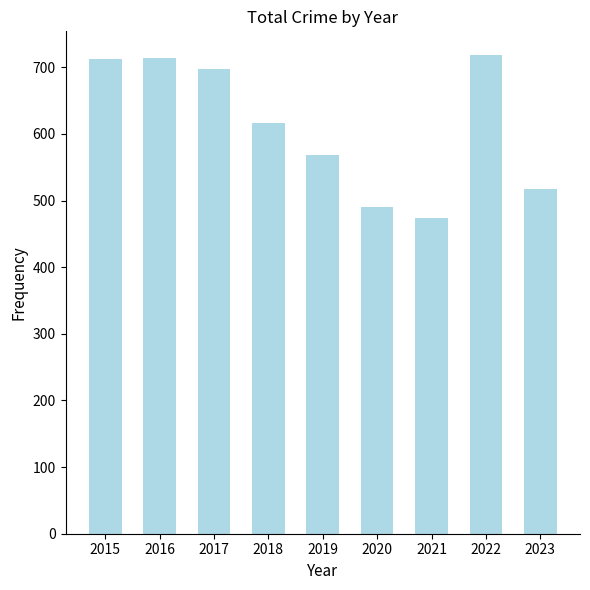

What is the value of the 9th bar from the left?

518